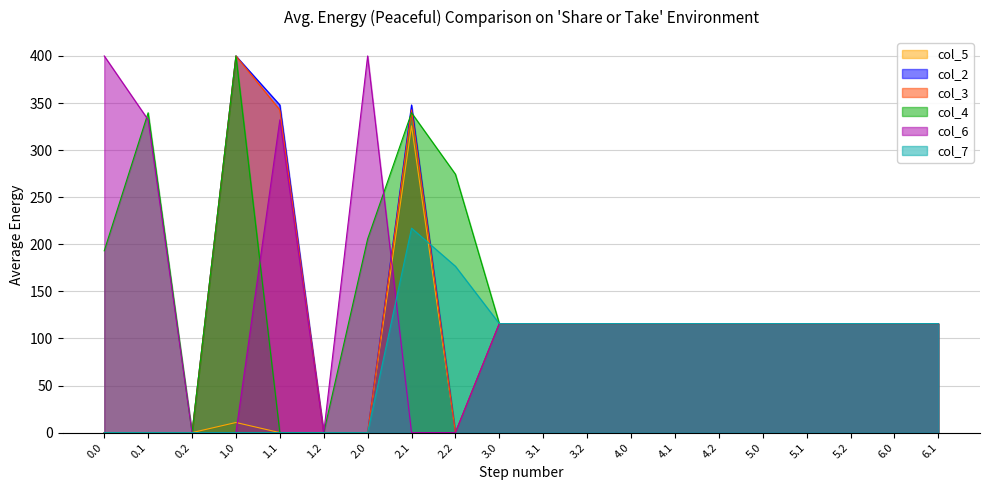

Count the number of categories in the chart.

20